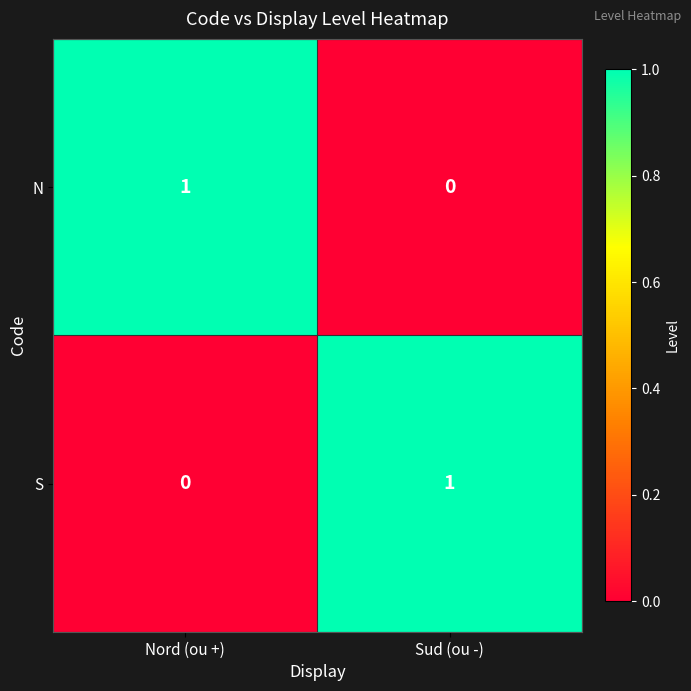

The value of S at Sud (ou -) is 1. True or false?

True